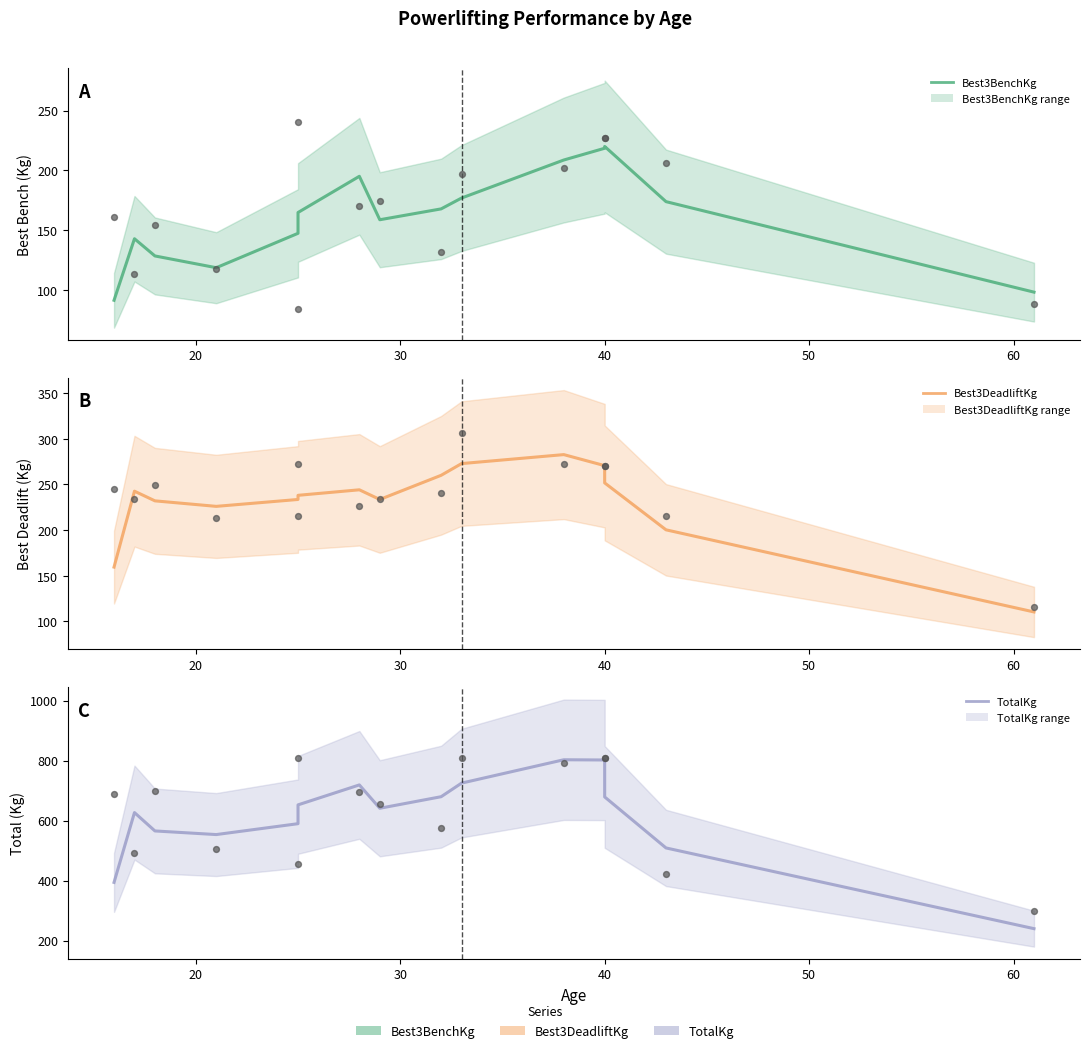

Which series has the largest total across all categories?

TotalKg